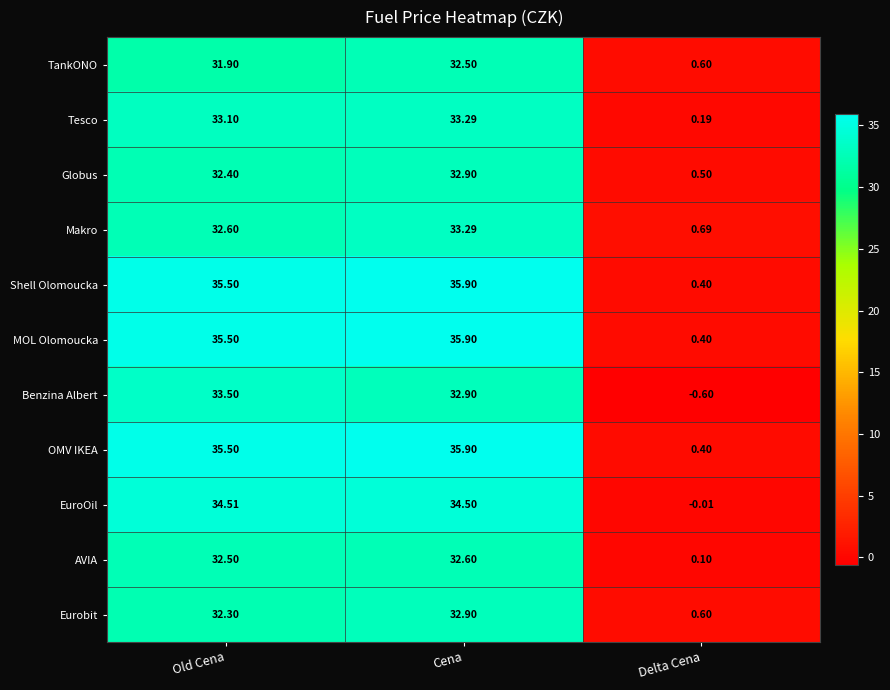

At which label does Makro reach its peak?

Cena